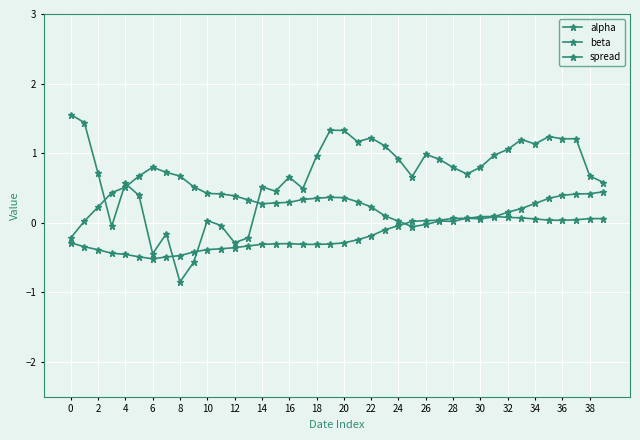

How many lines are shown in the chart?

3